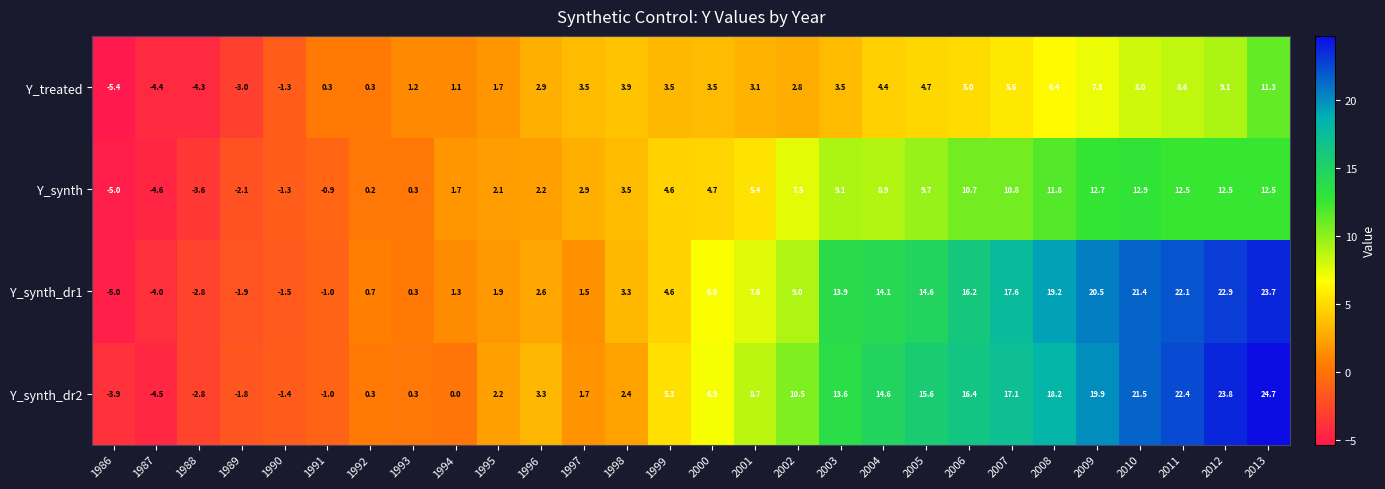

What is the average value of the Y_synth_dr2 series?

8.4